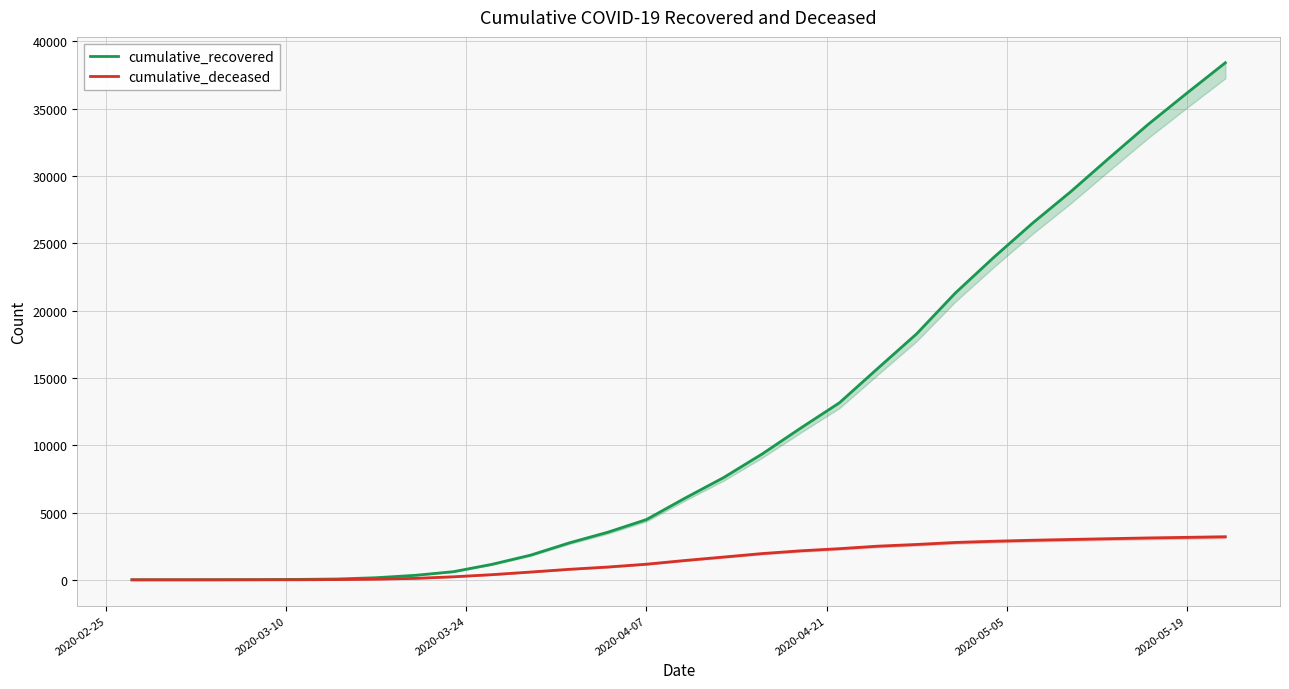

True or false: cumulative_deceased and cumulative_recovered intersect in this chart.

False